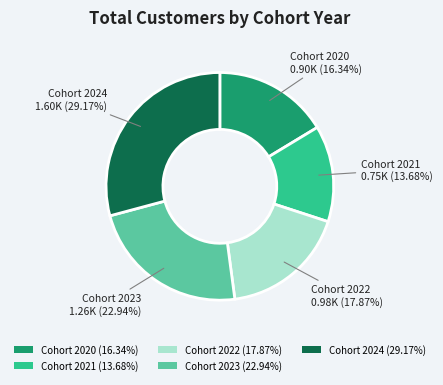

To the nearest percent, what is the difference between the largest and smallest slice percentages?

15%